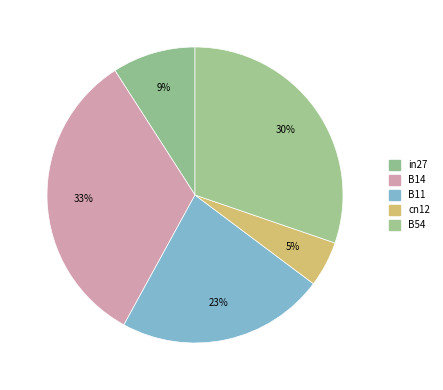

Is it true that cn12 is 1% of the pie?

False